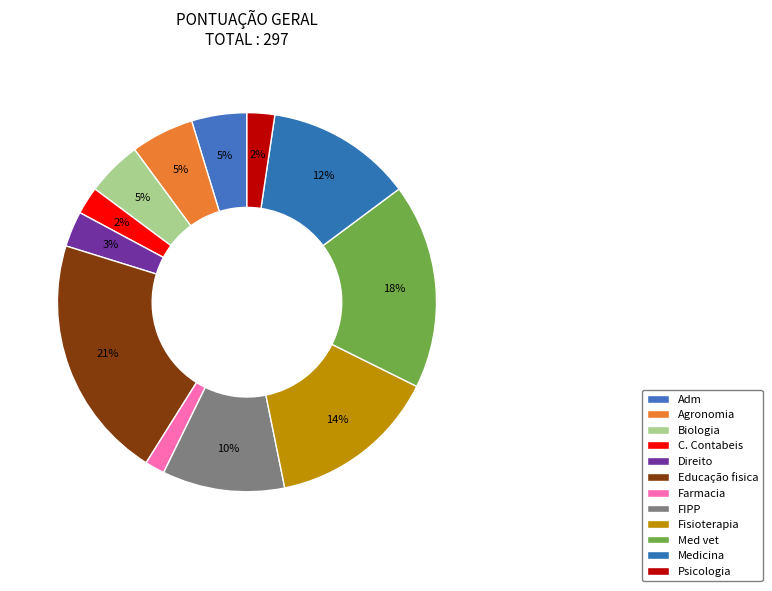

To the nearest percent, what is the average slice percentage?

8%